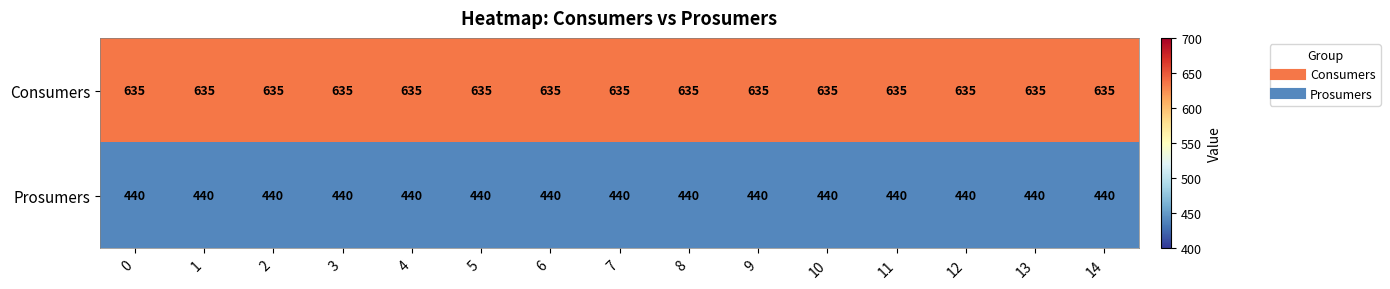

Is it true that Prosumers equals 230 at 5?

False